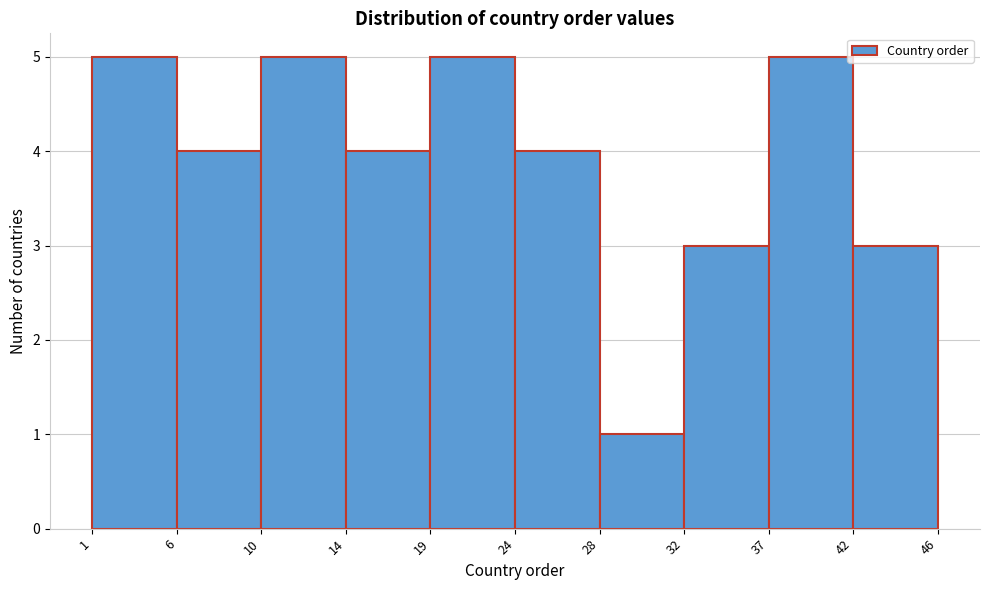

Reading right to left, extract all data points from this chart.

42=3	37=5	32=3	28=1	24=4	19=5	14=4	10=5	6=4	1=5